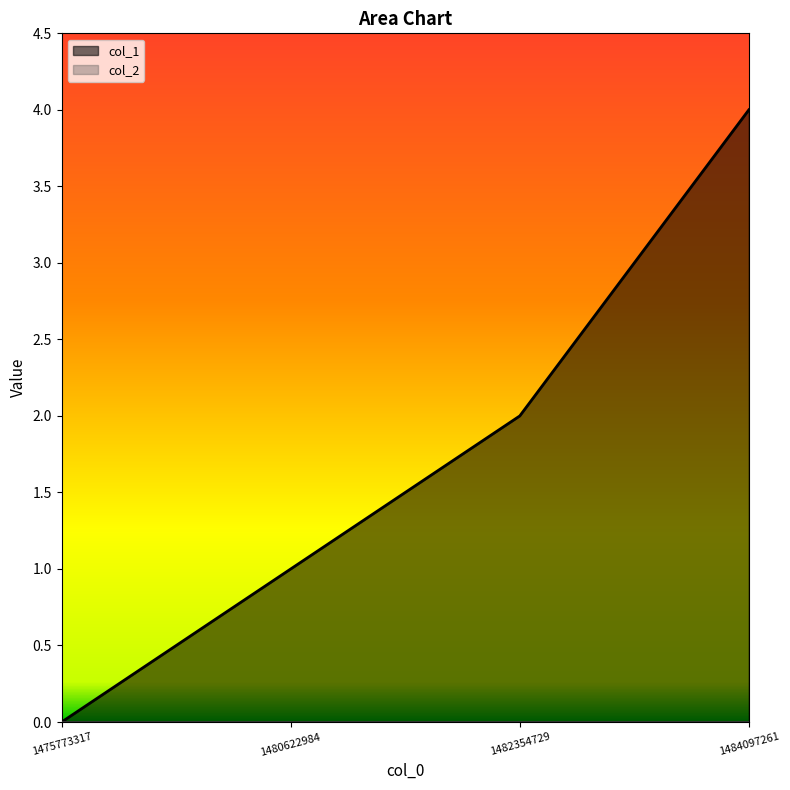

At which label does the data first exceed 2?

1484097261